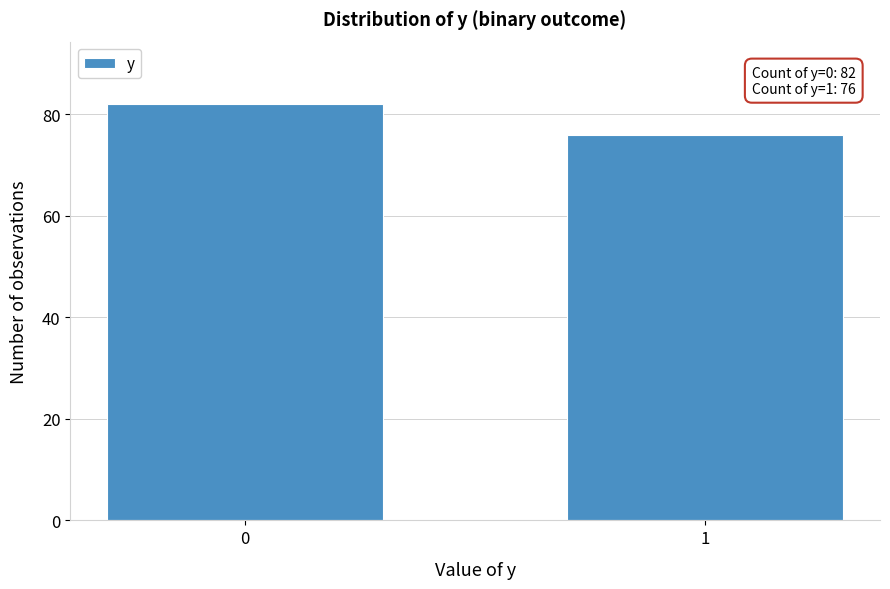

Reading left to right, list all the values displayed in this chart.

0=82	1=76